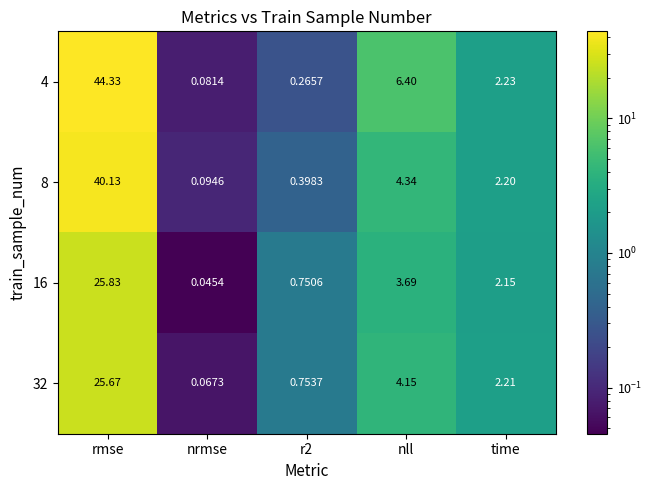

Is the value of 8 at nrmse greater than the value of 4 at time?

No